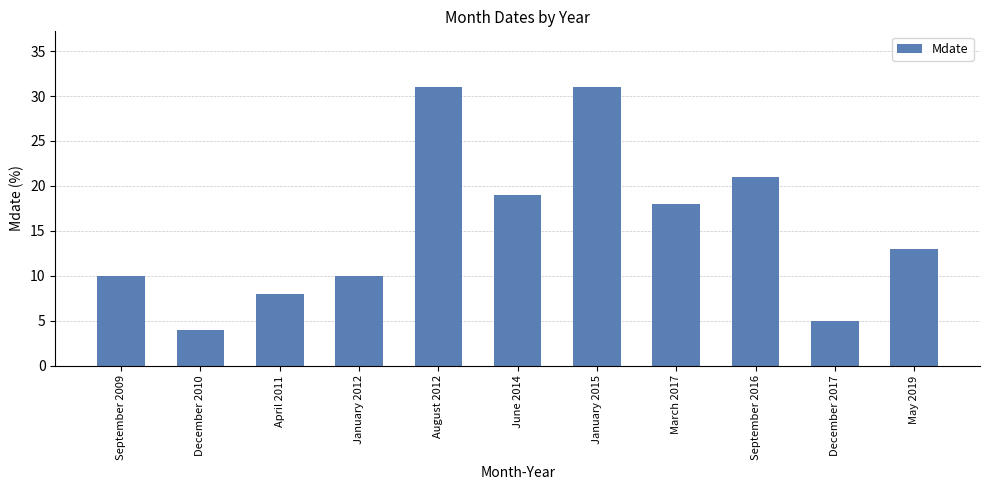

Is it true that the value at March 2017 is 18?

True